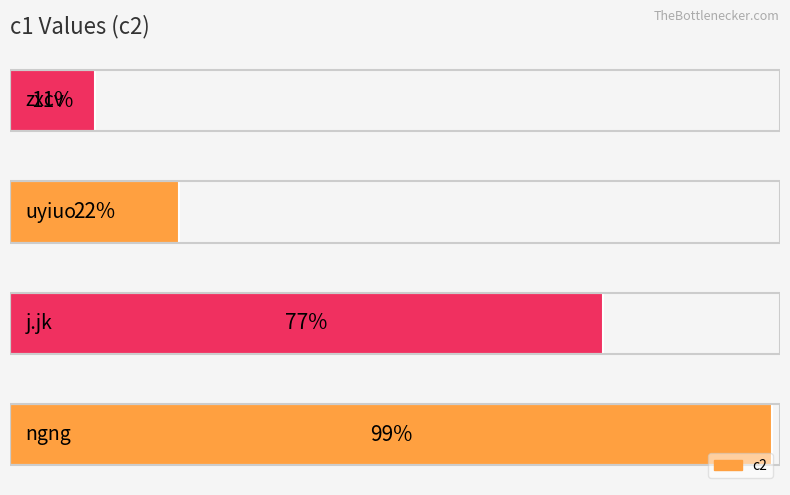

What is the average value?

52